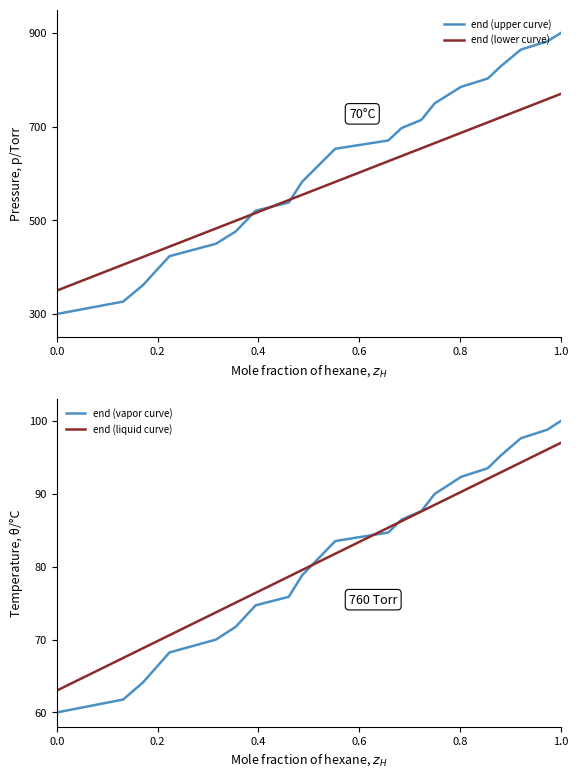

The end (liquid curve) series shows 63.0 at 0.0. True or false?

True